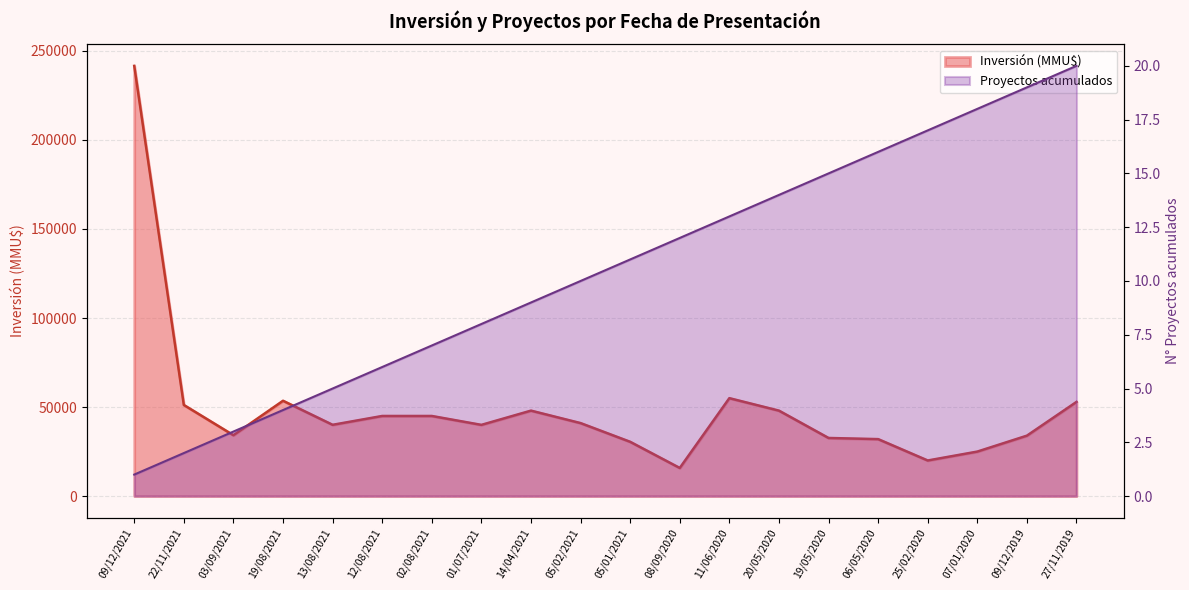

How many series are shown in this chart?

2